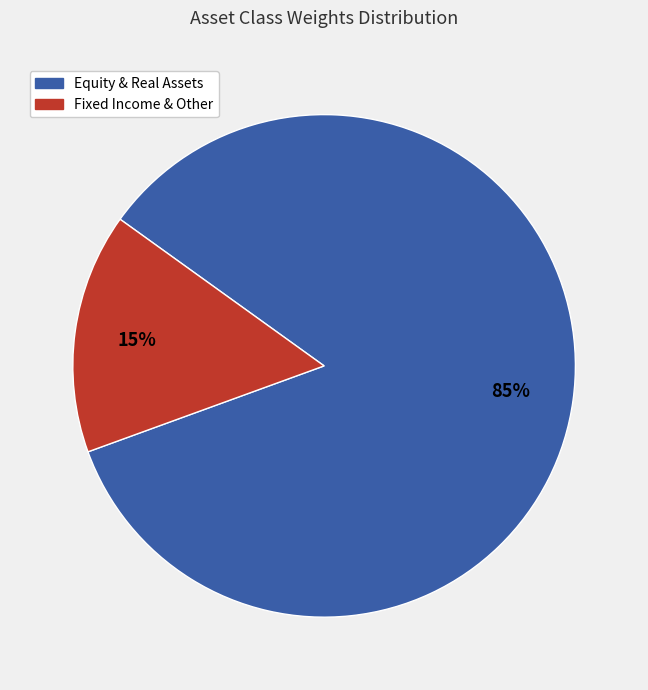

To the nearest percent, what is the average slice percentage?

50%